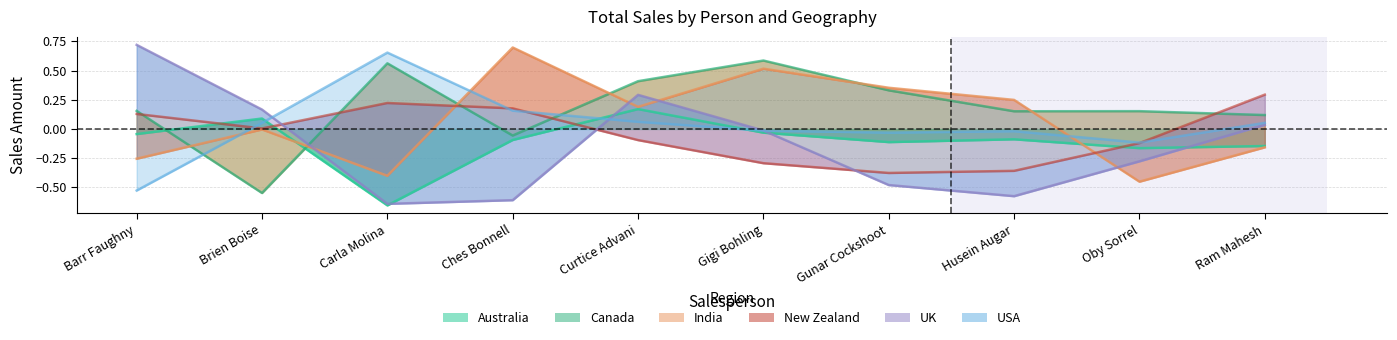

What is the label of the 2nd point from the left?

Brien Boise